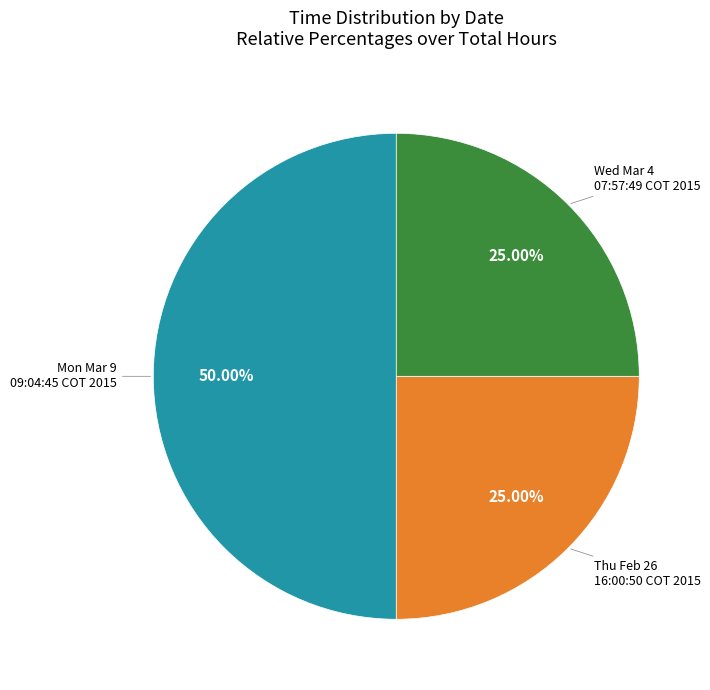

How many segments does this pie chart have?

3